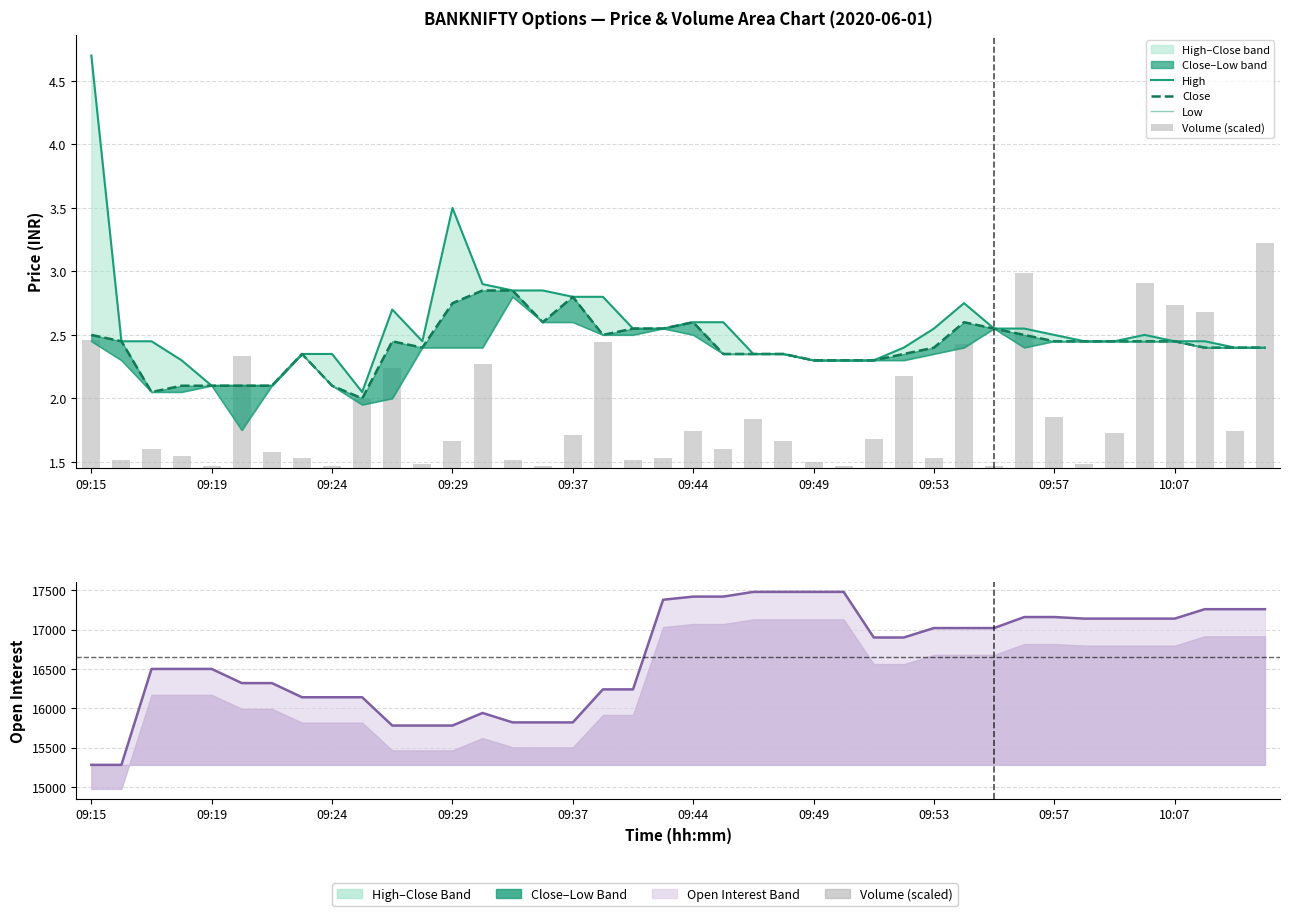

Between 09:57 and 30, which series saw the biggest shift?

Open Interest line